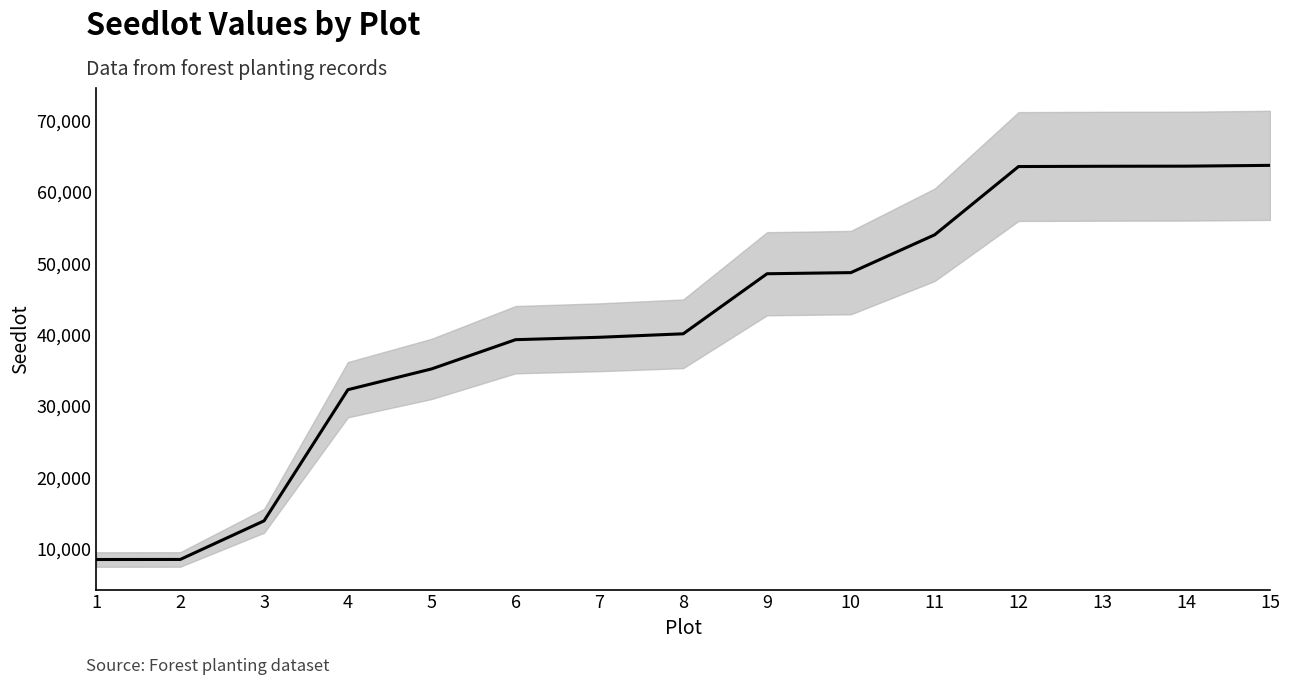

What is the difference between the values at 5 and 6?

4090